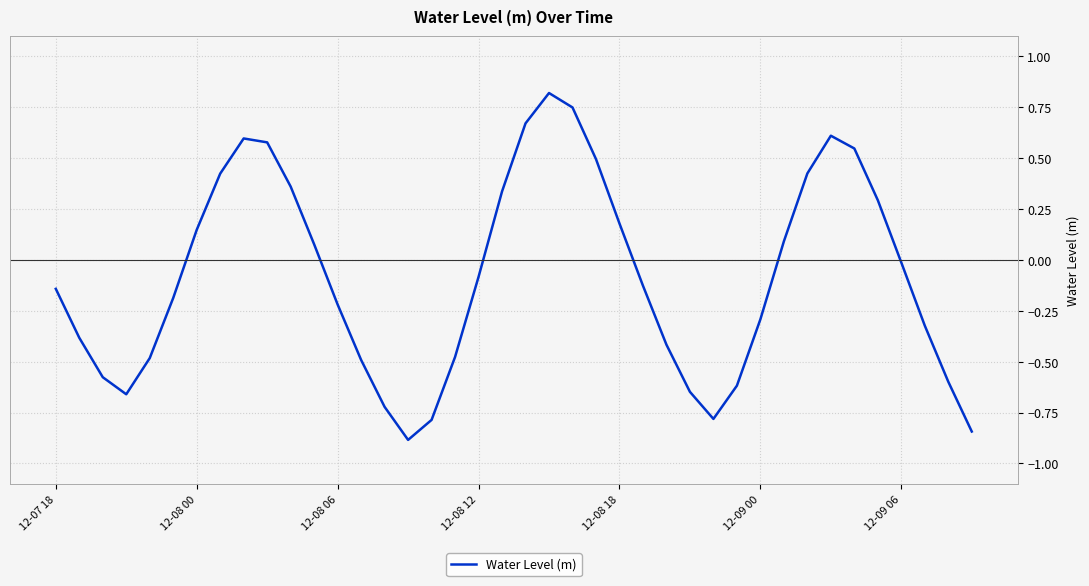

What is the difference between the maximum and minimum values?

1.7